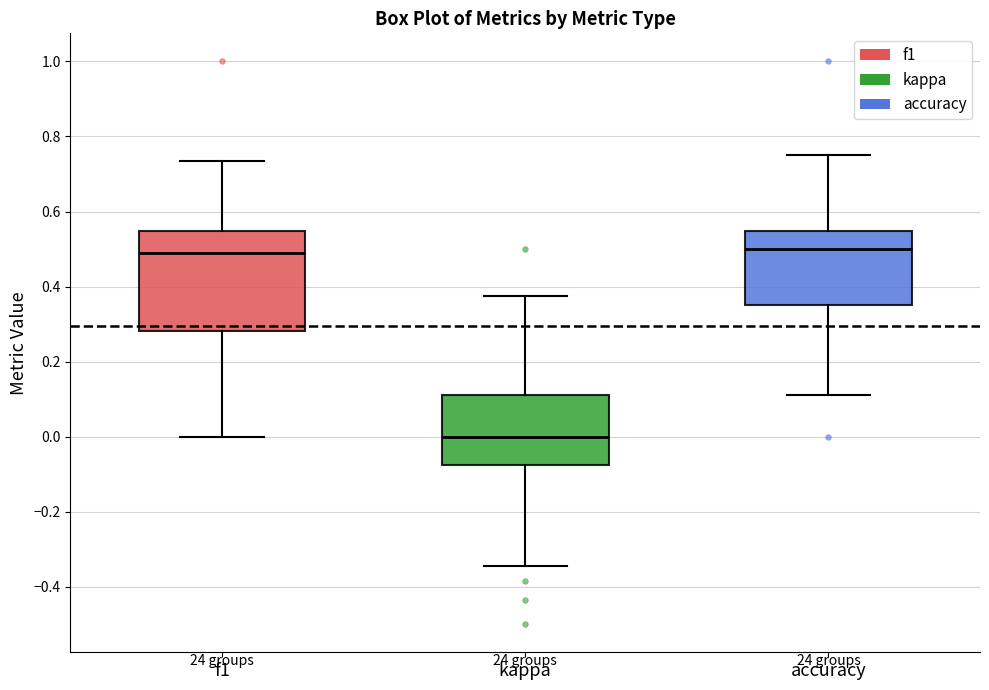

Which box has the lowest median line?

kappa